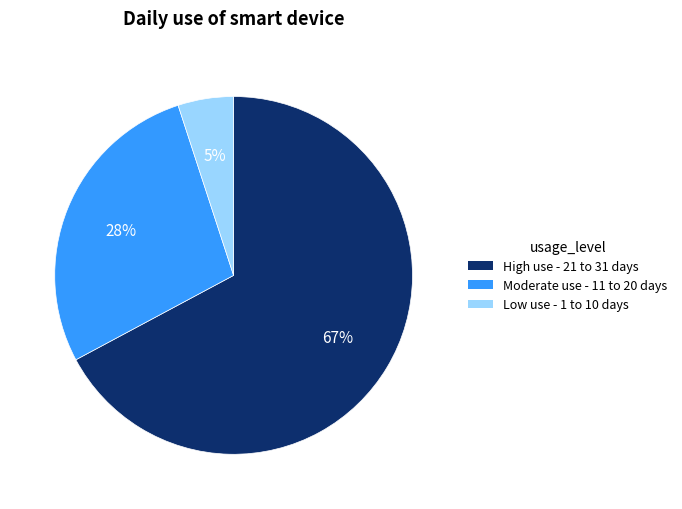

To the nearest percent, what is the average slice percentage?

33%